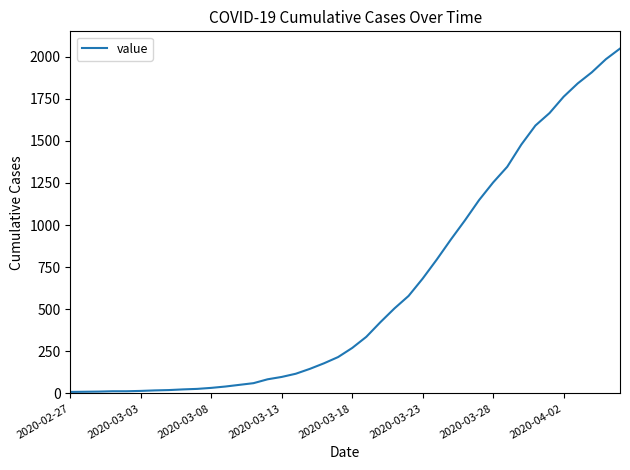

How many lines are shown in the chart?

1